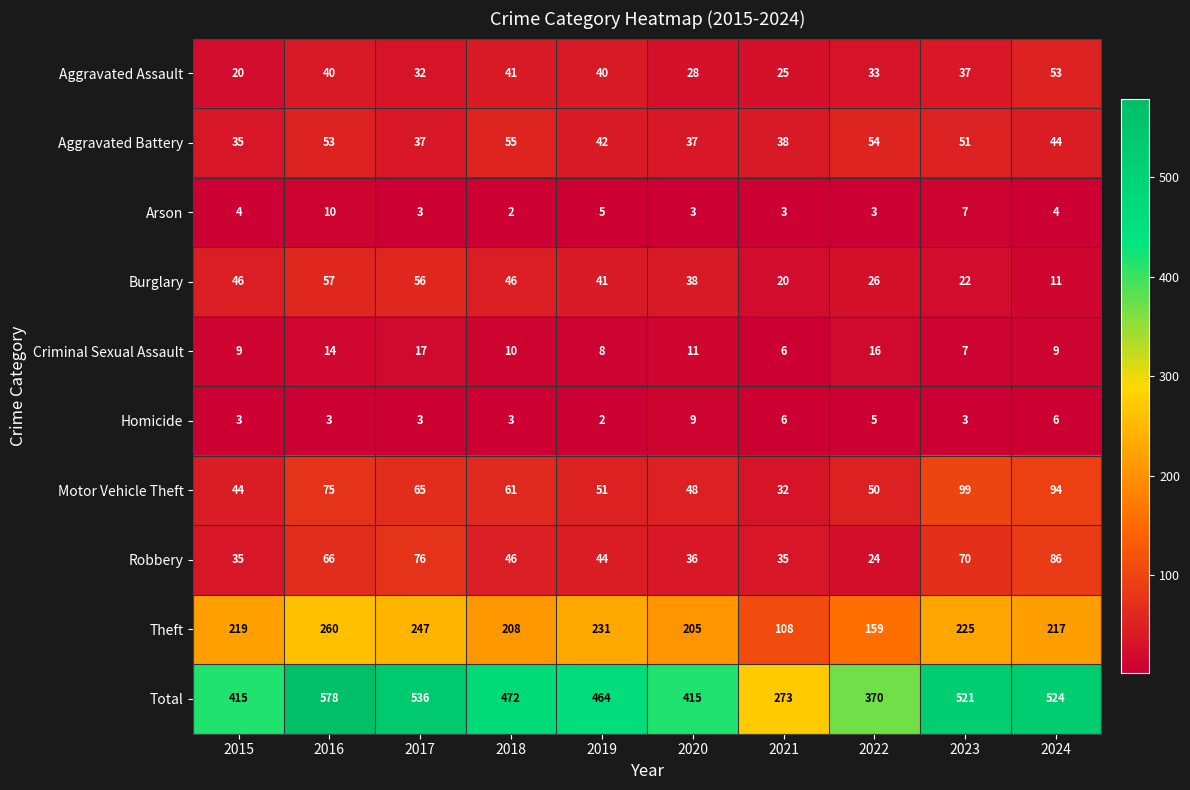

Which series has the widest spread of values?

Total